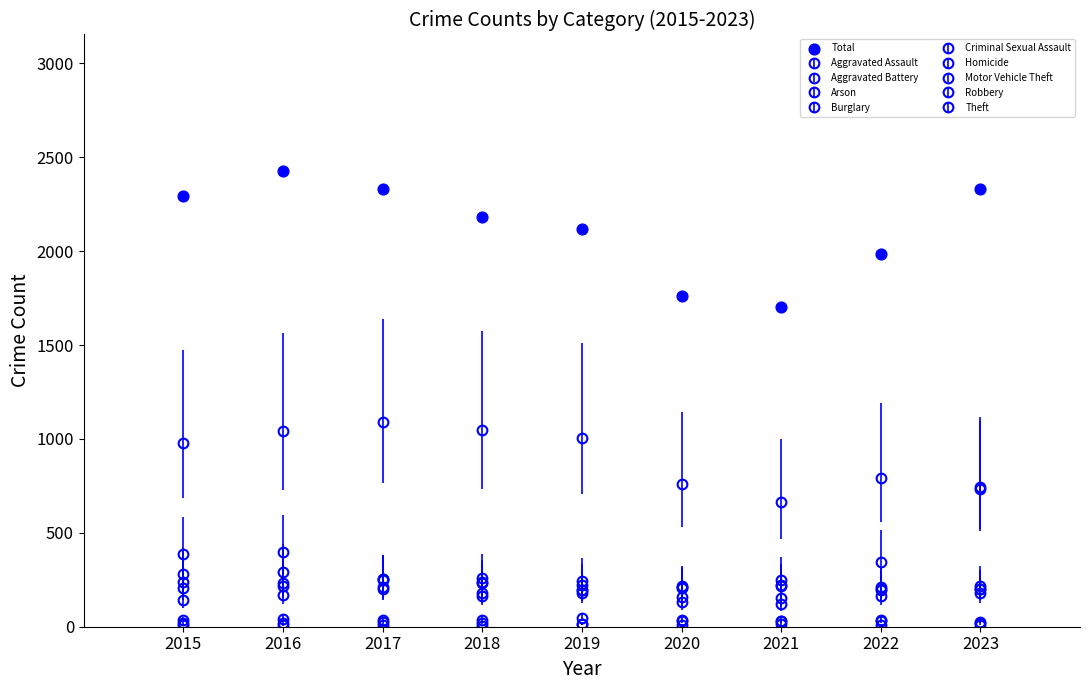

What is the range of X values (max minus min)?

8